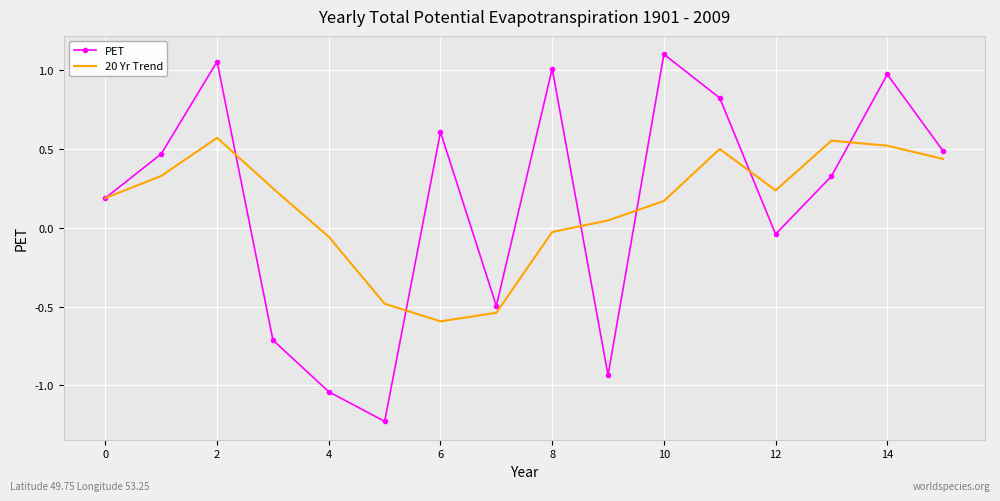

Which series has the largest range (max minus min)?

PET